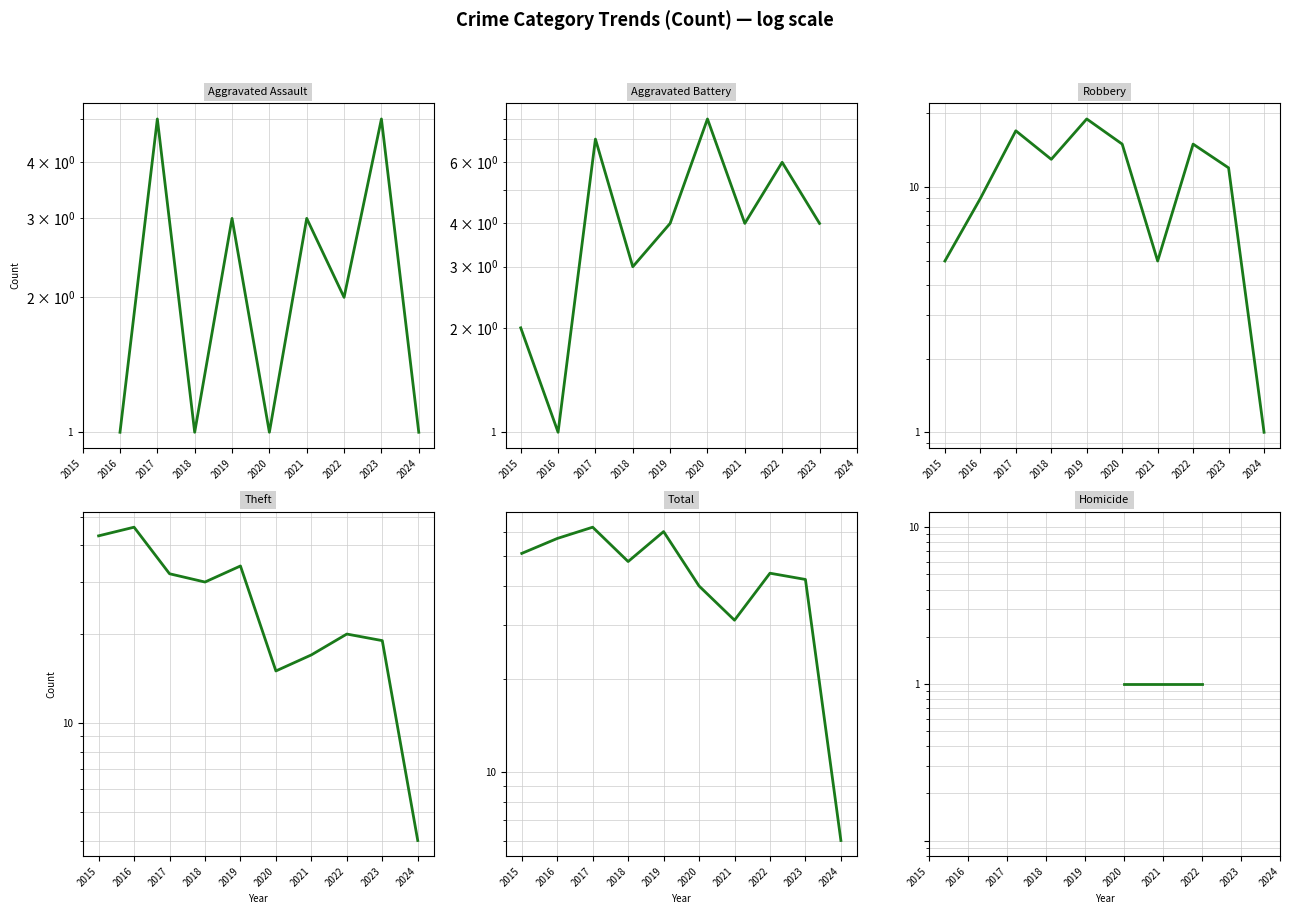

True or false: Homicide and Robbery cross at least once.

False